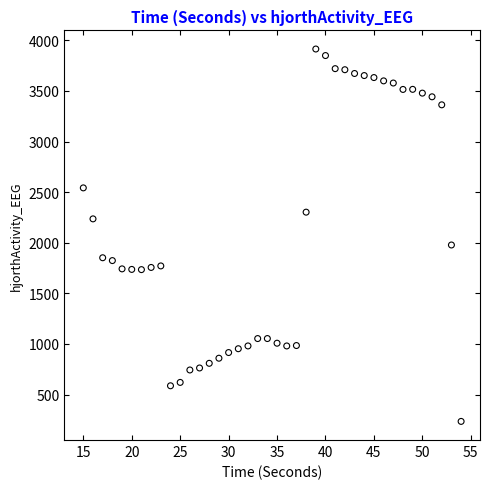

What is the range of Y values (max minus min)?

3679.8